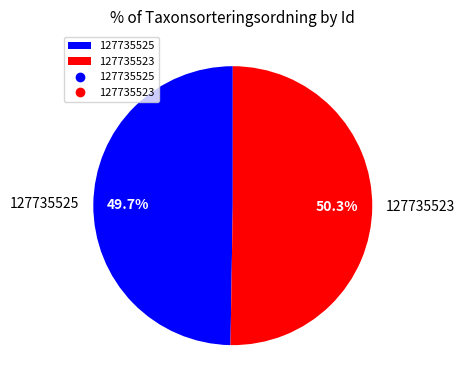

True or false: 127735523 accounts for 50% of the total.

True